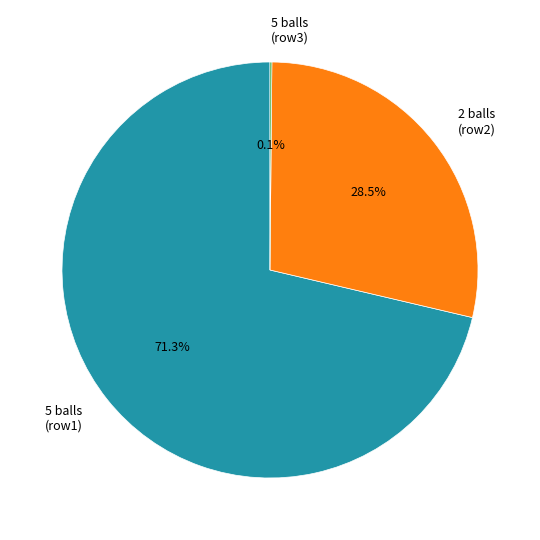

What percentage is NOT represented by 2 balls (row2)?

71.4%